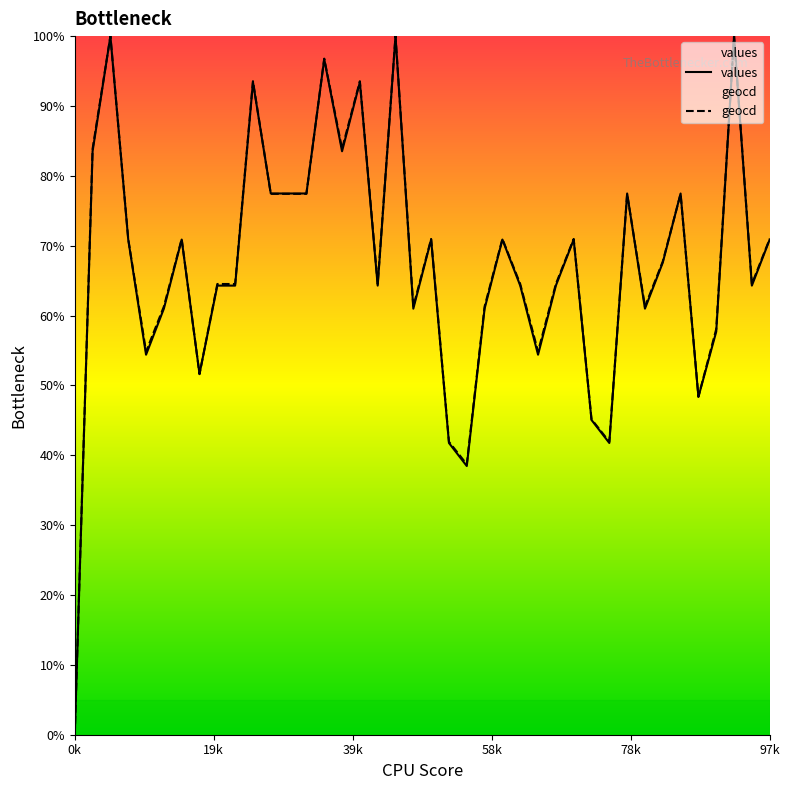

True or false: geocd has a value of 64.5 at 8.

True